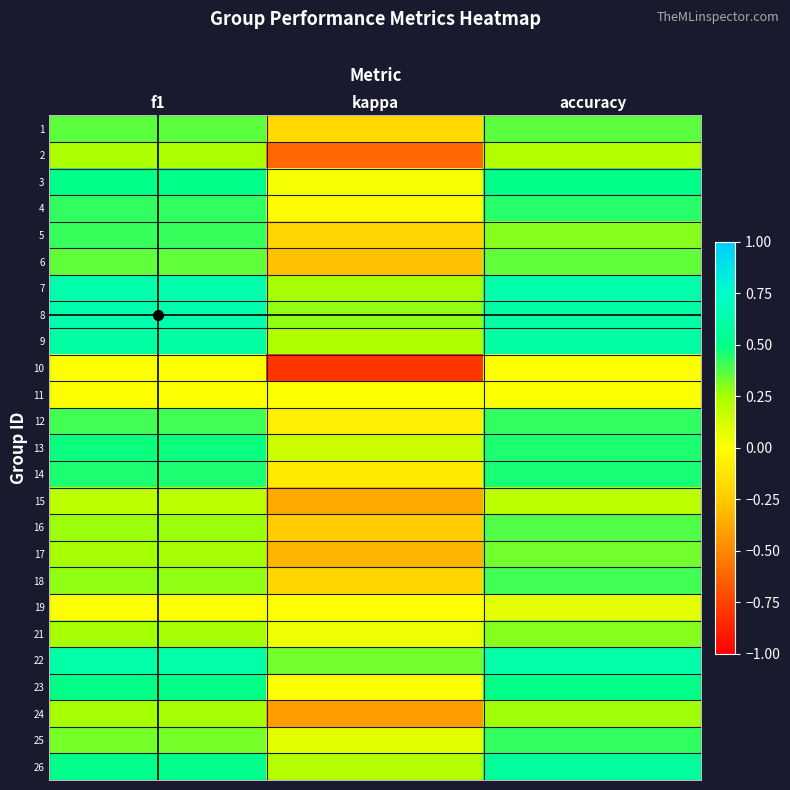

Reading left to right, transcribe all the data shown in this chart.

1: f1=0.4	kappa=-0.2	accuracy=0.4
2: f1=0.2	kappa=-0.6	accuracy=0.2
3: f1=0.5	kappa=0.0	accuracy=0.5
4: f1=0.4	kappa=-0.0	accuracy=0.4
5: f1=0.4	kappa=-0.2	accuracy=0.3
6: f1=0.4	kappa=-0.3	accuracy=0.4
7: f1=0.6	kappa=0.2	accuracy=0.6
8: f1=0.6	kappa=0.3	accuracy=0.6
9: f1=0.6	kappa=0.2	accuracy=0.6
10: f1=0.0	kappa=-0.8	accuracy=0.0
11: f1=0.0	kappa=0.0	accuracy=0.0
12: f1=0.4	kappa=-0.1	accuracy=0.4
13: f1=0.5	kappa=0.2	accuracy=0.5
14: f1=0.5	kappa=-0.1	accuracy=0.5
15: f1=0.2	kappa=-0.4	accuracy=0.2
16: f1=0.3	kappa=-0.2	accuracy=0.4
17: f1=0.2	kappa=-0.3	accuracy=0.3
18: f1=0.3	kappa=-0.2	accuracy=0.4
19: f1=0.0	kappa=0.0	accuracy=0.1
21: f1=0.3	kappa=0.1	accuracy=0.3
22: f1=0.6	kappa=0.3	accuracy=0.6
23: f1=0.5	kappa=0.0	accuracy=0.5
24: f1=0.3	kappa=-0.4	accuracy=0.3
25: f1=0.3	kappa=0.1	accuracy=0.4
26: f1=0.5	kappa=0.2	accuracy=0.6